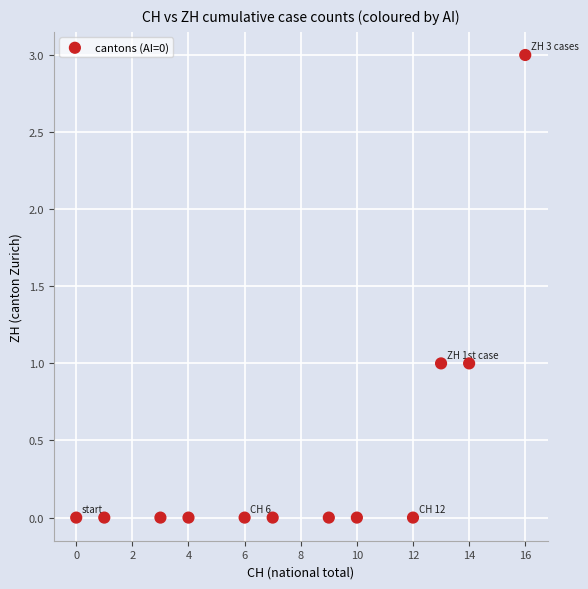

What is the range of Y values (max minus min)?

3